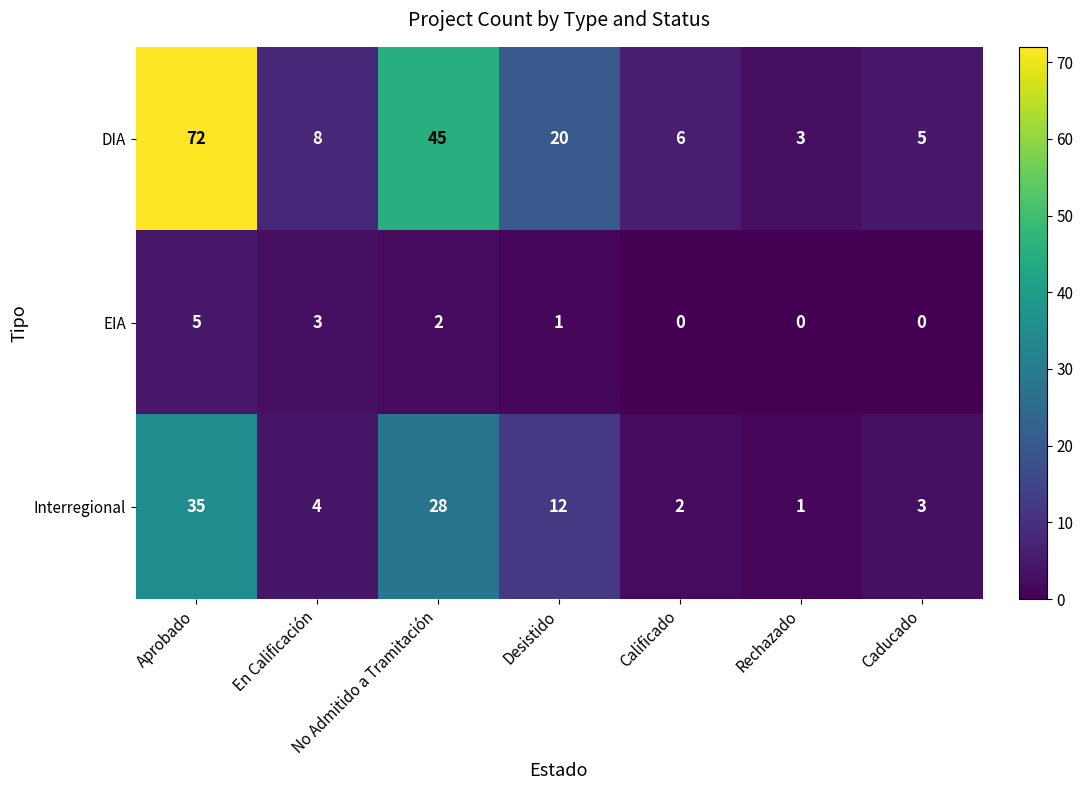

What is the difference between the maximum and minimum values in the DIA series?

69